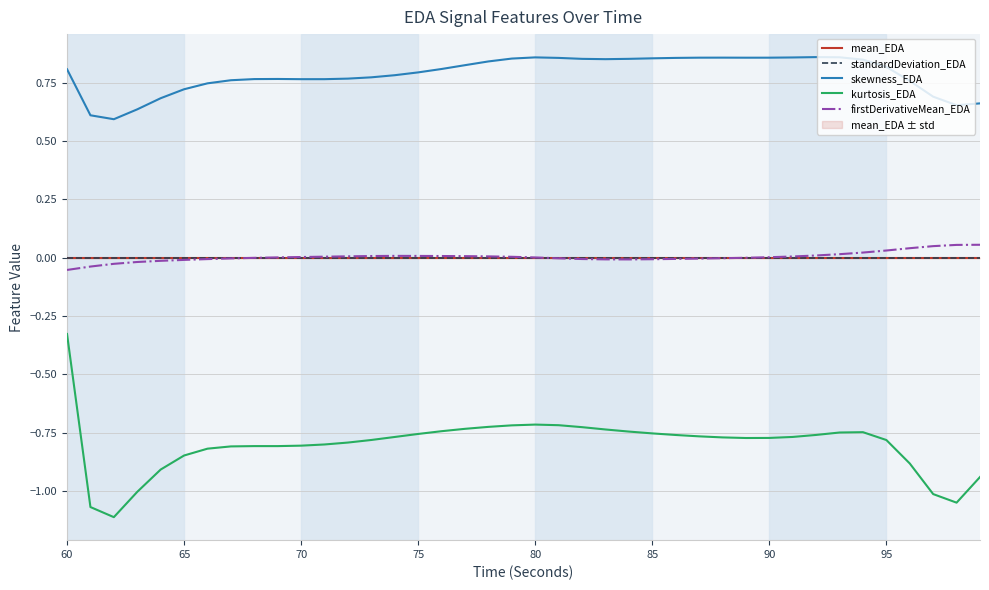

What is the maximum value for firstDerivativeMean_EDA?

0.1